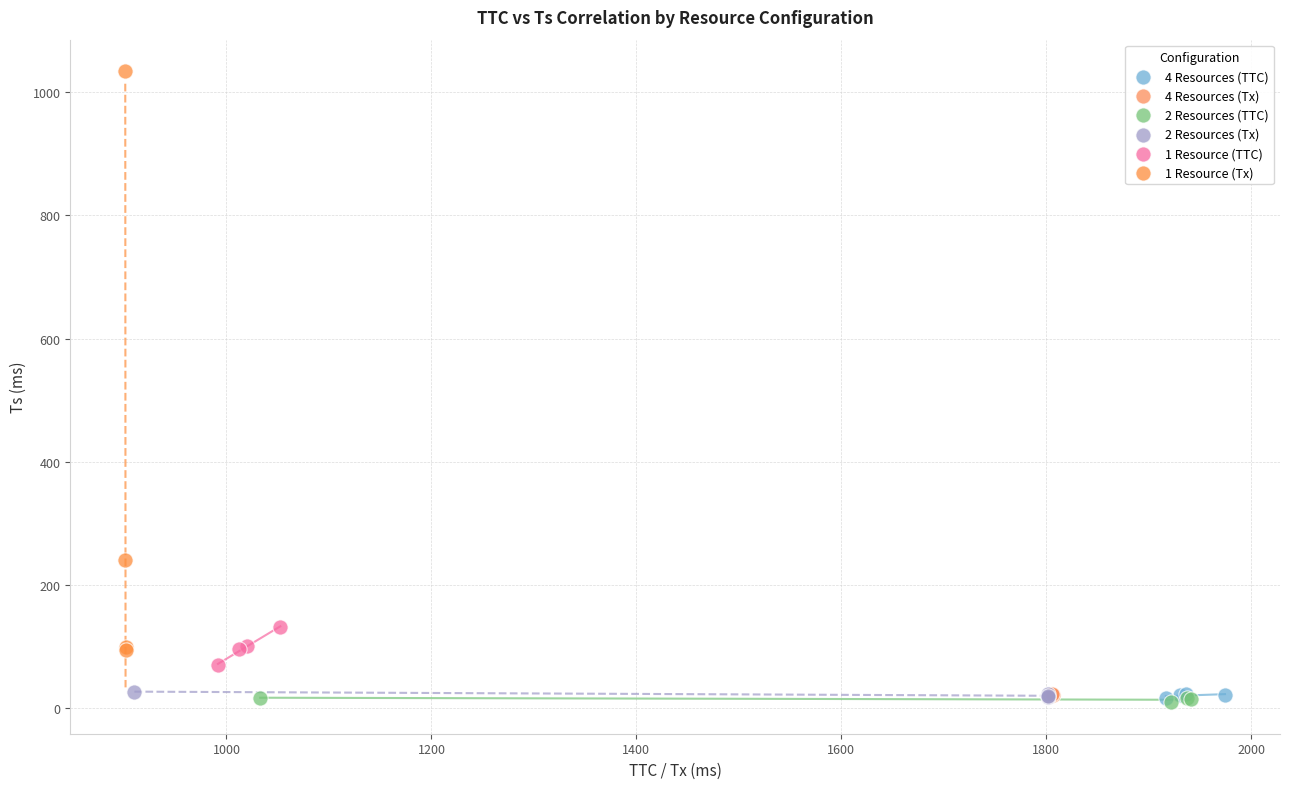

Which series has the largest Y range (max minus min)?

1 Resource (Tx)